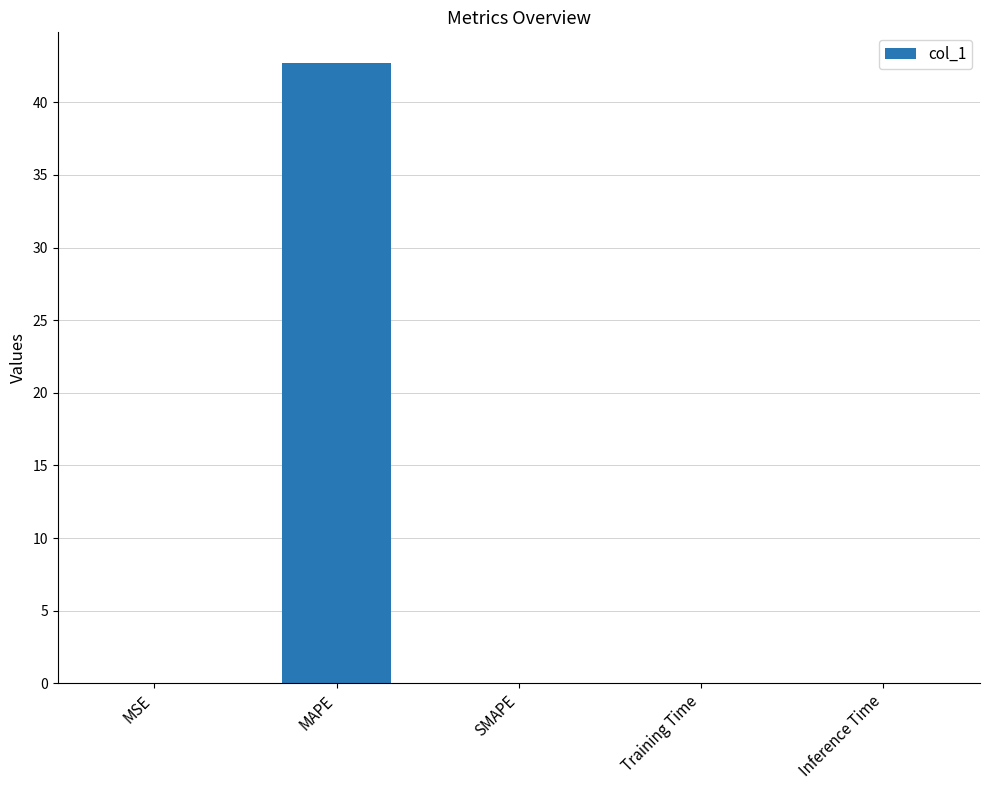

What is the sum of all values?

42.7